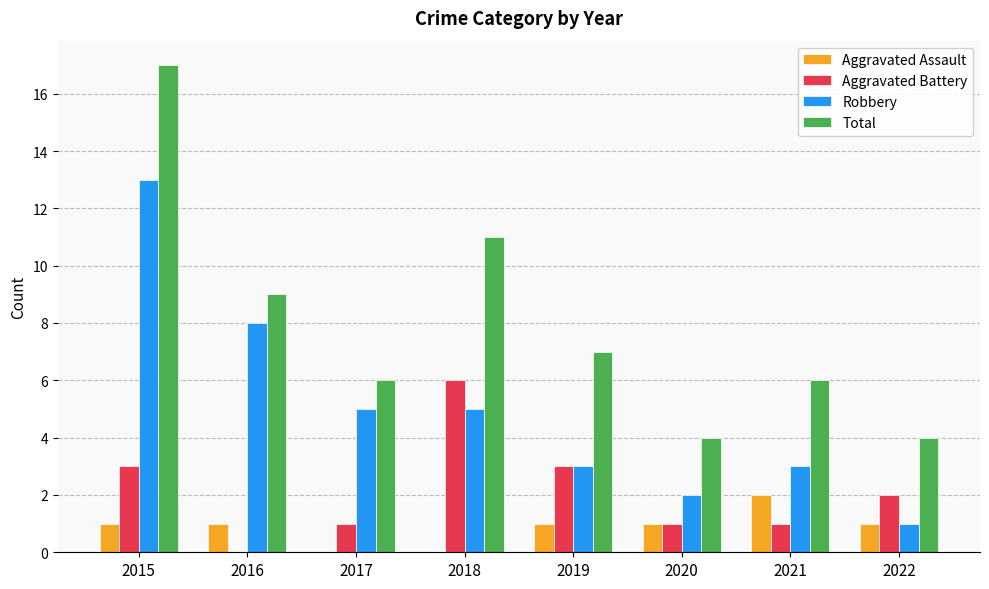

Is it true that Aggravated Assault equals 0 at 2022?

False